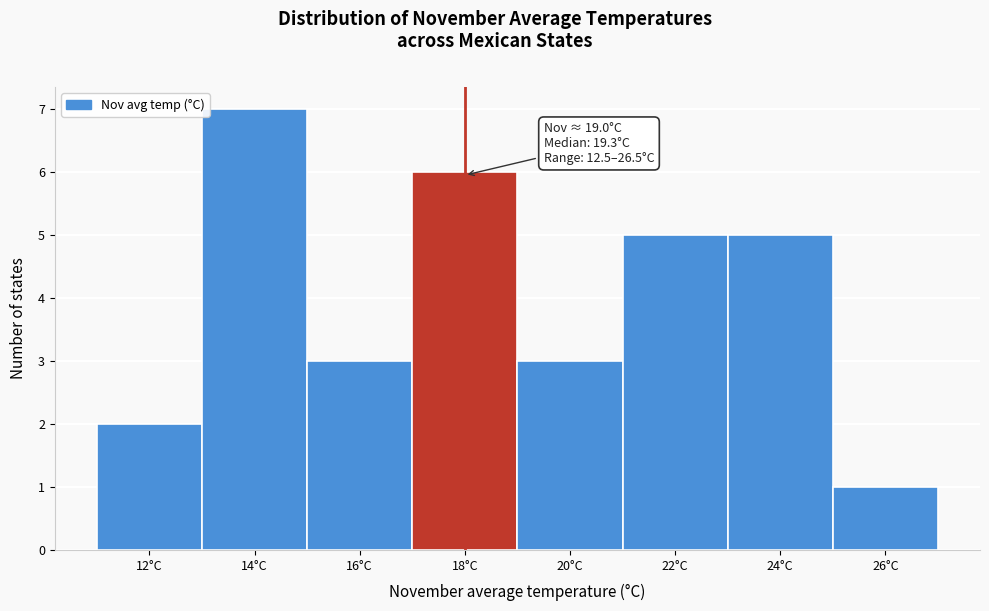

Reading left to right, extract all data points from this chart.

2	7	3	6	3	5	5	1